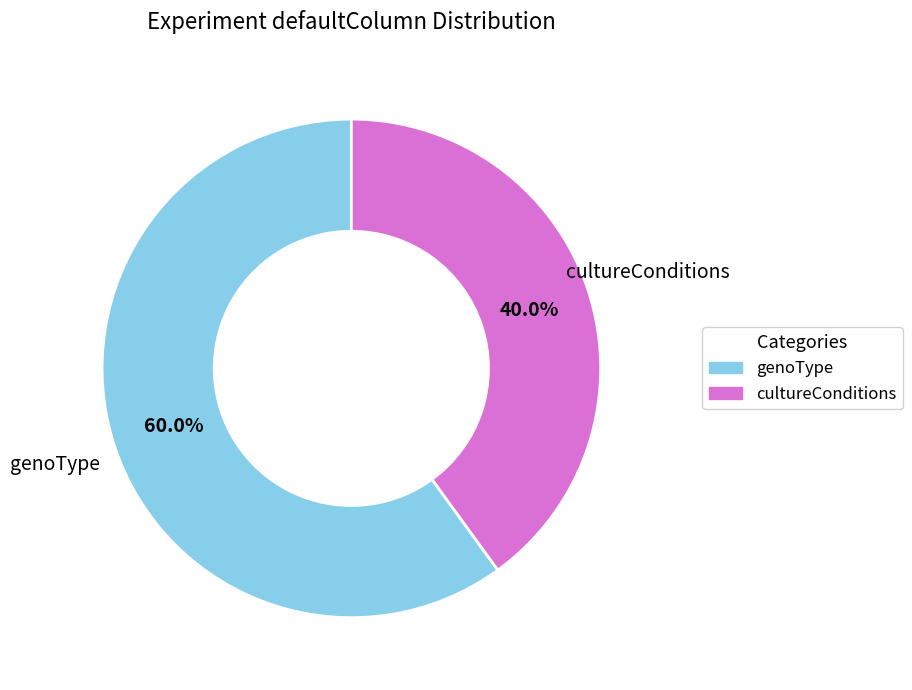

Which has a higher value, cultureConditions or genoType?

genoType